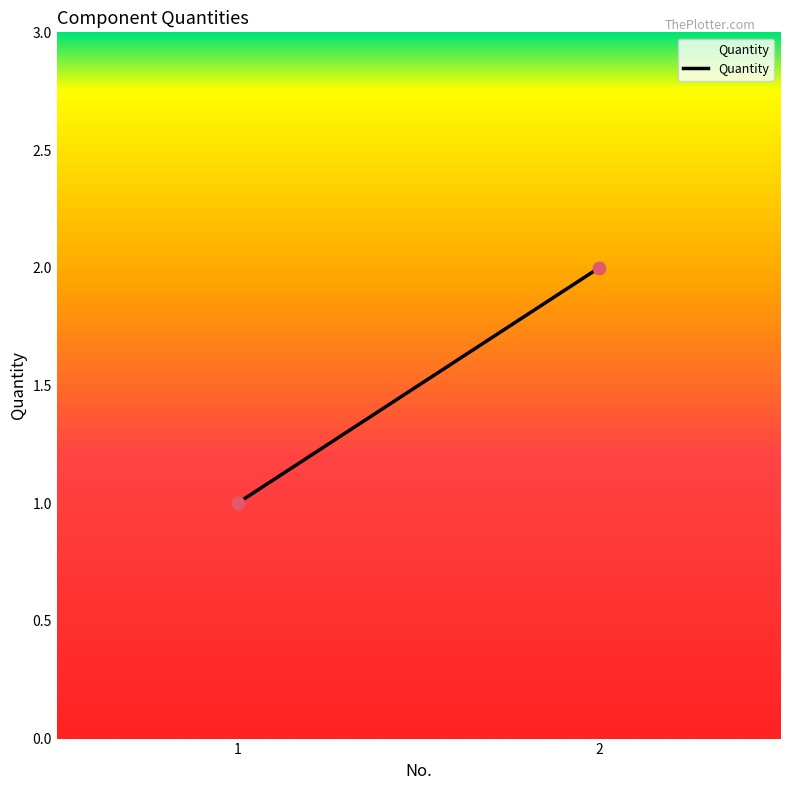

List the coordinates of all points as (X, Y) pairs, reading left to right.

(1, 1)  (2, 2)